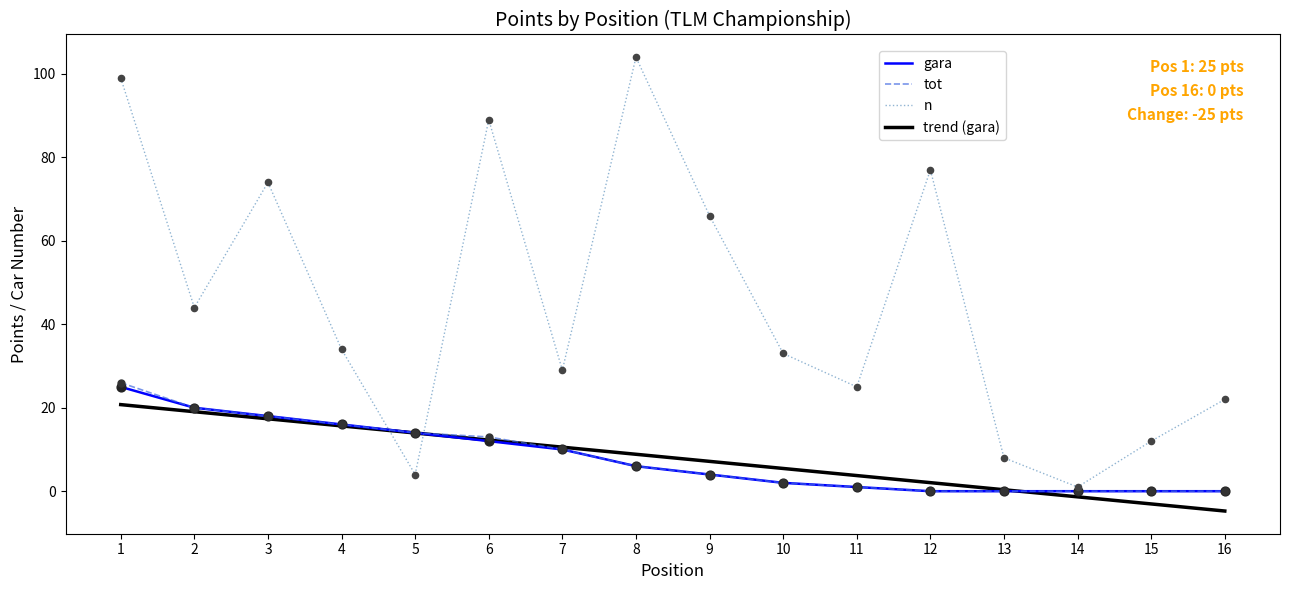

Which series has the largest total across all categories?

n